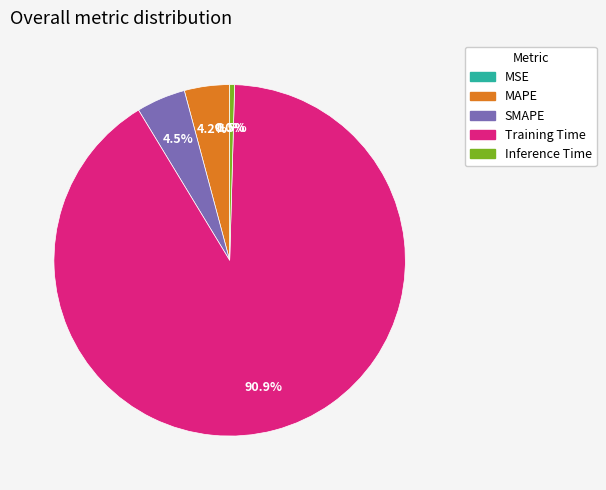

Which category has the biggest portion of the pie?

Training Time